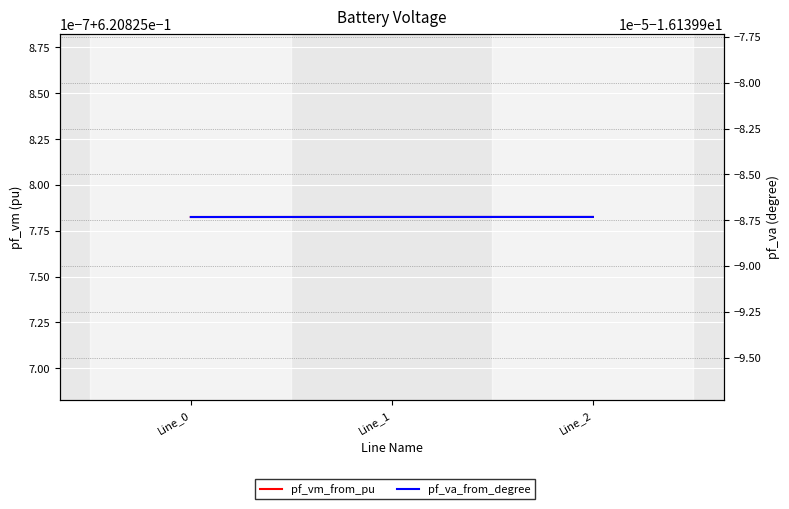

Rank the series by their maximum value, from lowest to highest.

pf_va_from_degree, pf_vm_from_pu